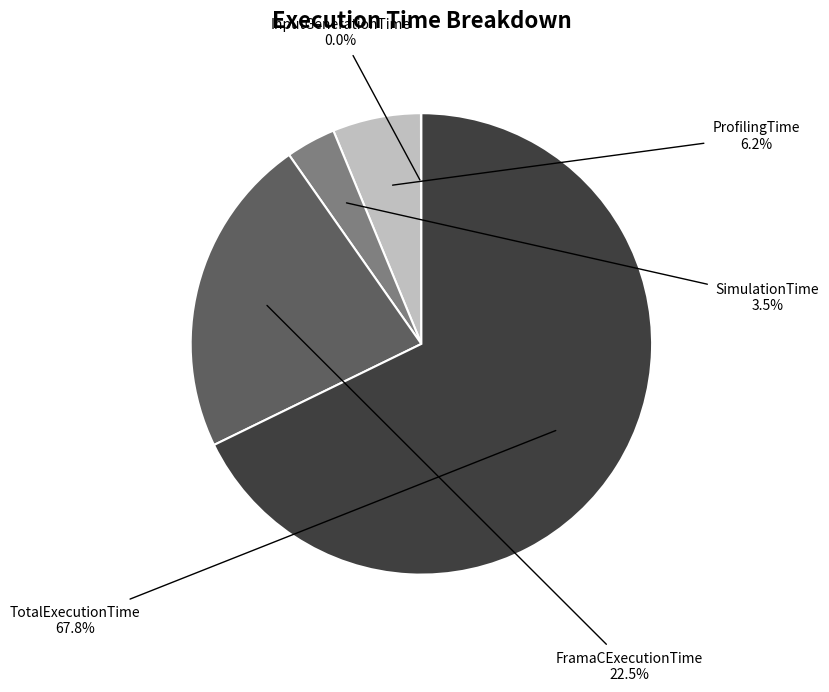

Approximately how many times larger is the value at ProfilingTime compared to FramaCExecutionTime?

0.3